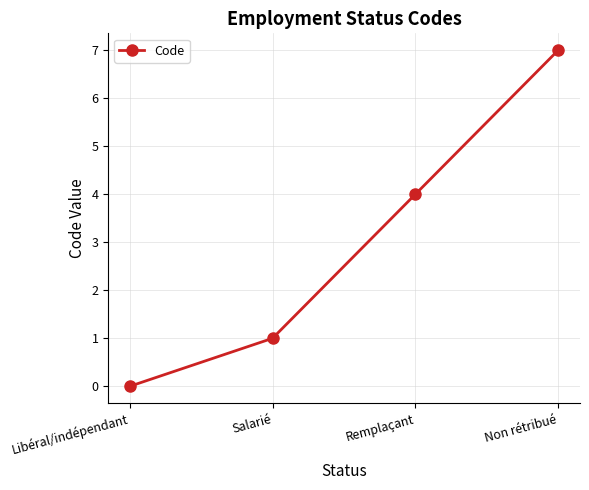

Reading left to right, extract all data points from this chart.

0	1	4	7